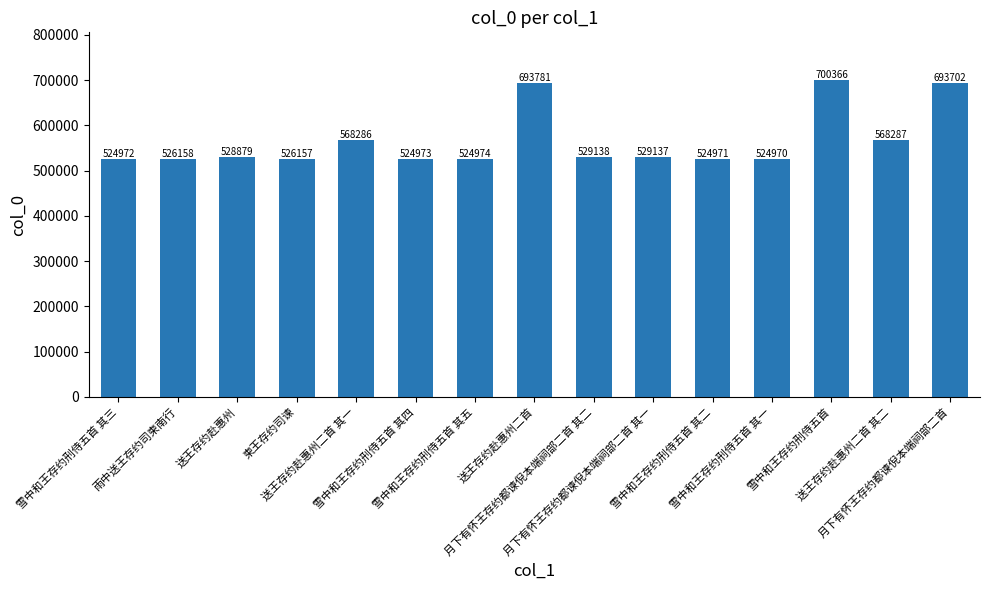

Is it true that the value at 送王存约赴惠州二首 其一 is 181890?

False